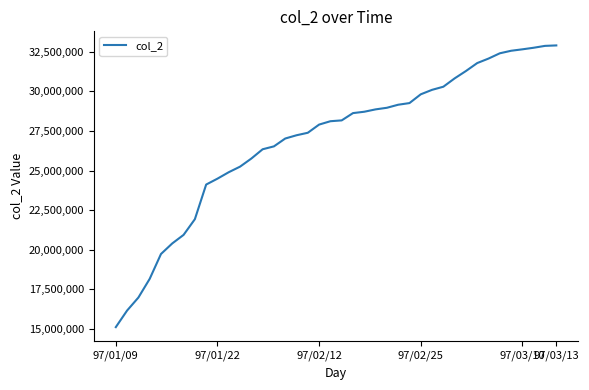

What is the difference between the maximum and minimum values?

17800090